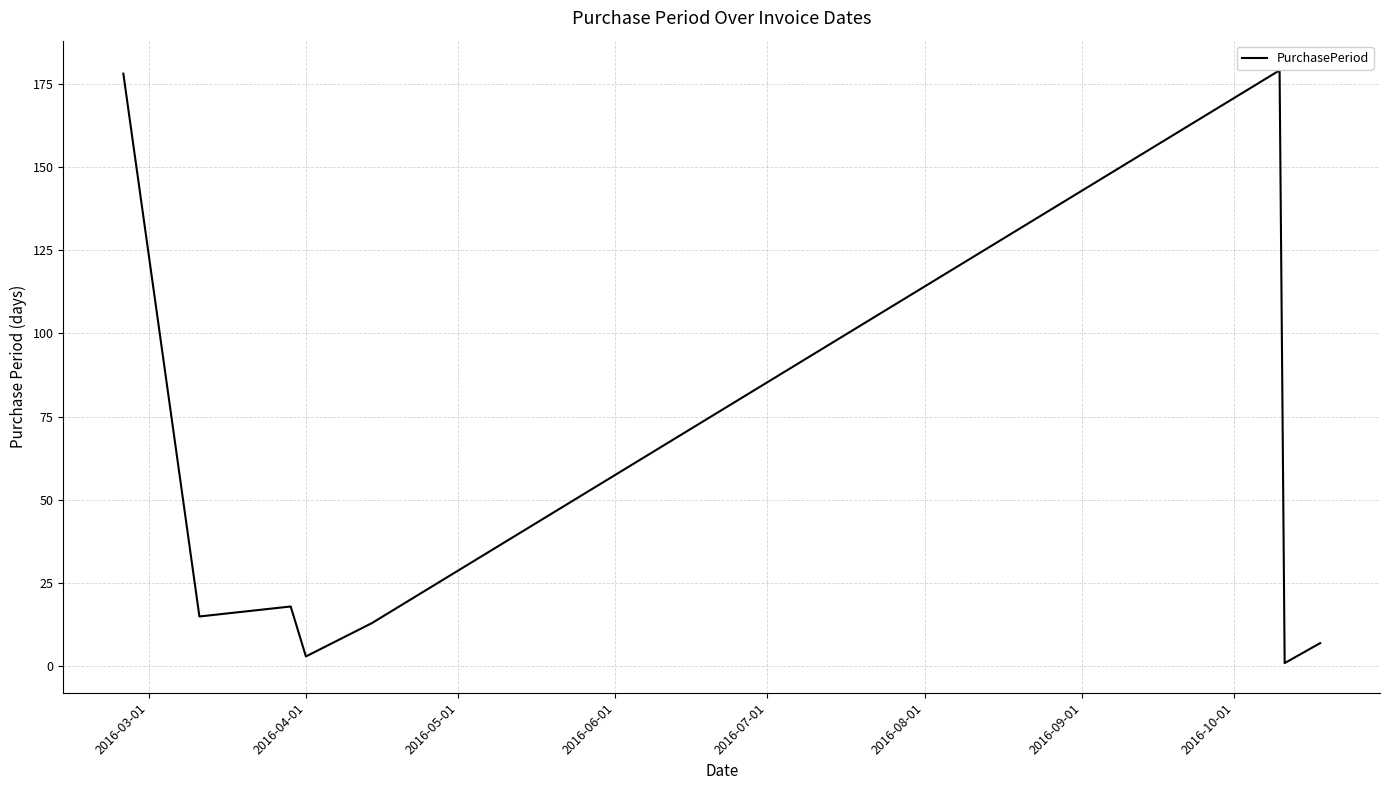

What is the average value?

52